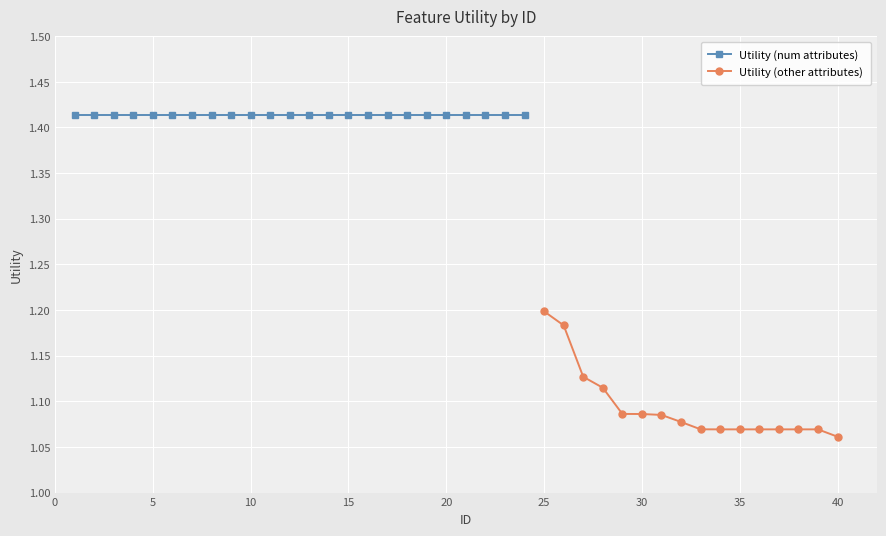

The Utility (other attributes) series shows 0.6 at 30. True or false?

False